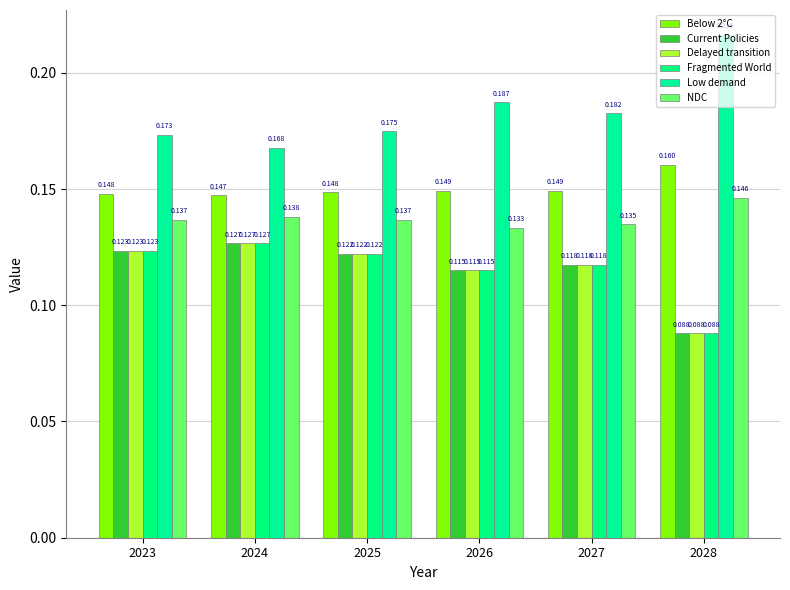

At which label does NDC reach its minimum?

2026